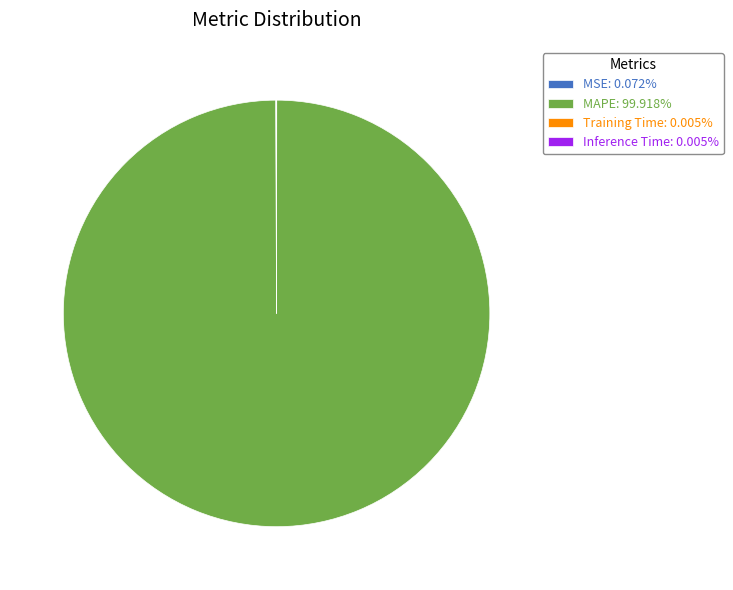

Is there any slice that represents more than half of the pie?

Yes